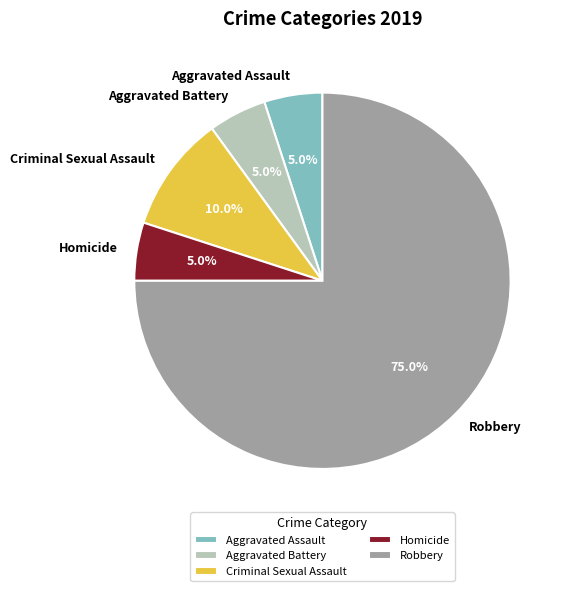

Which slice represents more than half of the pie?

Robbery